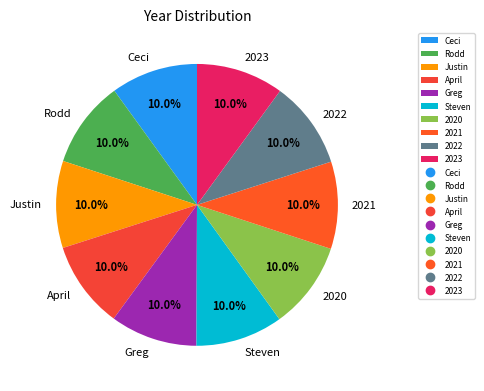

What is the ratio of the value at 2020 to the value at Steven?

1.0